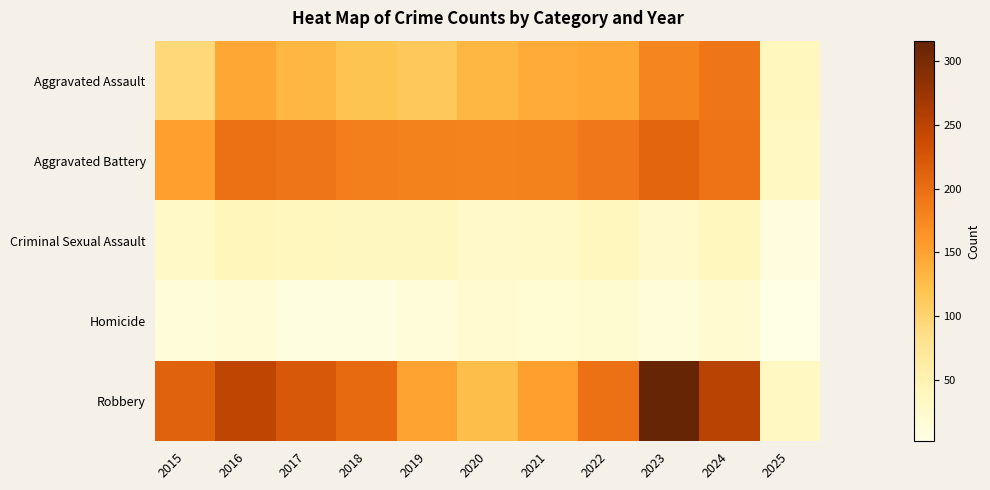

What is the greatest value displayed?

316